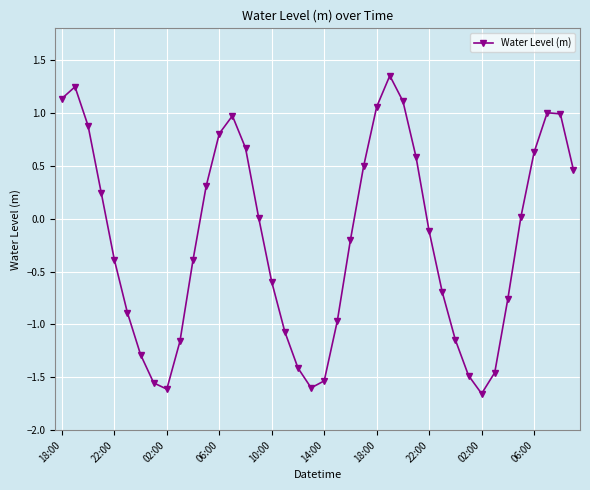

What is the sum of all values?

-8.0